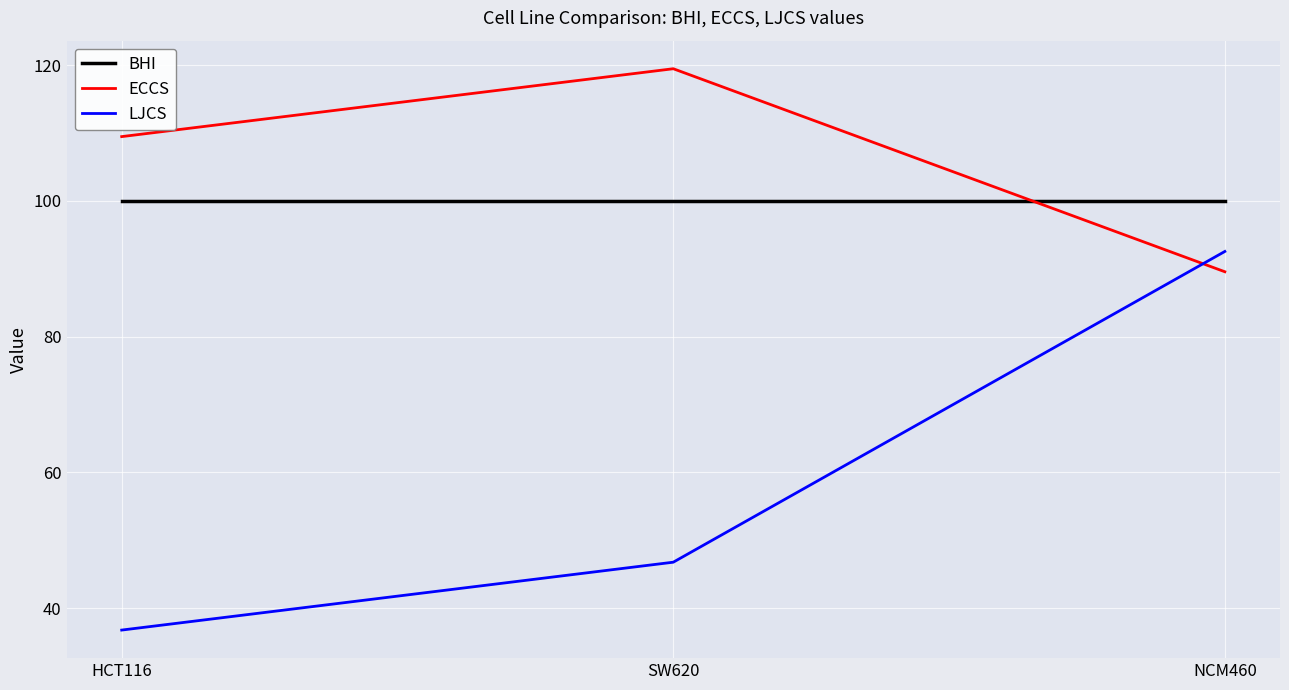

The ECCS series shows 119.5 at SW620. True or false?

True